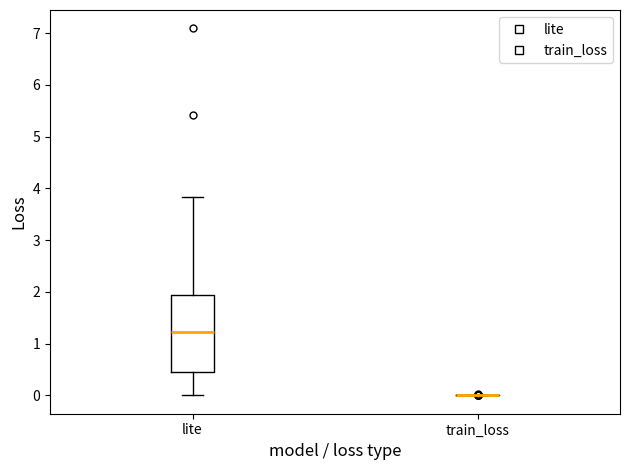

Which box is the tallest, from its lower edge to its upper edge?

lite